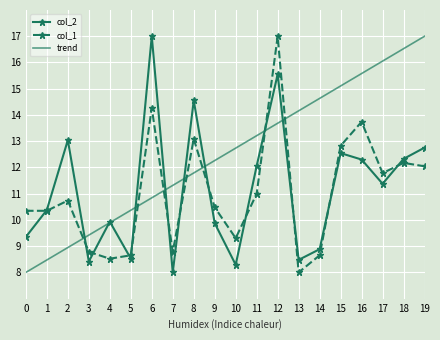

Reading left to right, list all the values displayed in this chart.

col_2: 0=9.4	1=10.4	2=13.0	3=8.4	4=9.9	5=8.5	6=17.0	7=8.0	8=14.6	9=9.9	10=8.3	11=12.1	12=15.6	13=8.5	14=8.9	15=12.5	16=12.3	17=11.4	18=12.3	19=12.8
col_1: 0=10.3	1=10.3	2=10.7	3=8.8	4=8.5	5=8.7	6=14.3	7=8.8	8=13.1	9=10.5	10=9.3	11=11.0	12=17.0	13=8.0	14=8.7	15=12.8	16=13.7	17=11.8	18=12.2	19=12.0
trend: 0=8.0	1=8.5	2=8.9	3=9.4	4=9.9	5=10.4	6=10.8	7=11.3	8=11.8	9=12.3	10=12.7	11=13.2	12=13.7	13=14.2	14=14.6	15=15.1	16=15.6	17=16.1	18=16.5	19=17.0